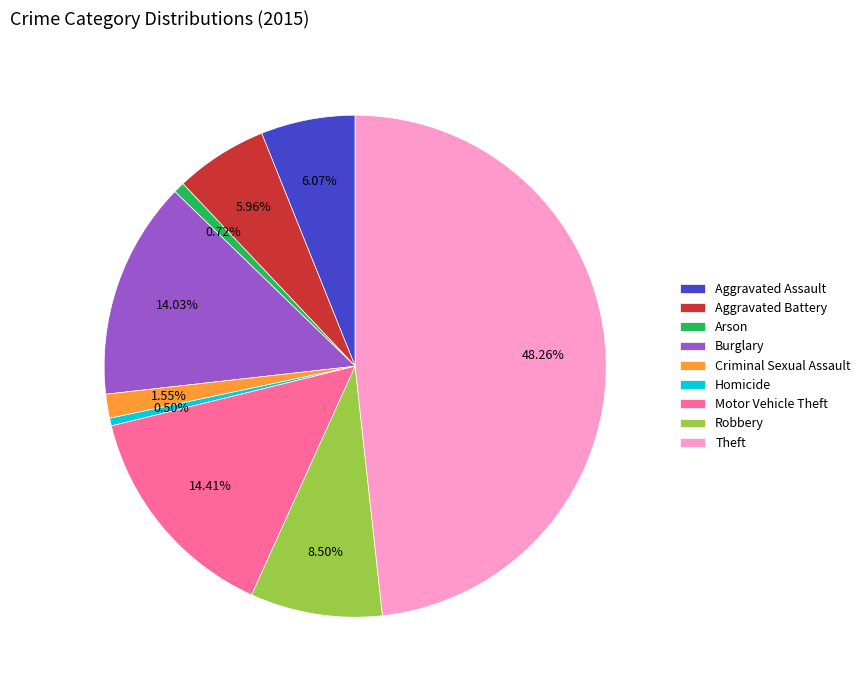

To the nearest percent, what percentage of the pie is Motor Vehicle Theft?

14%